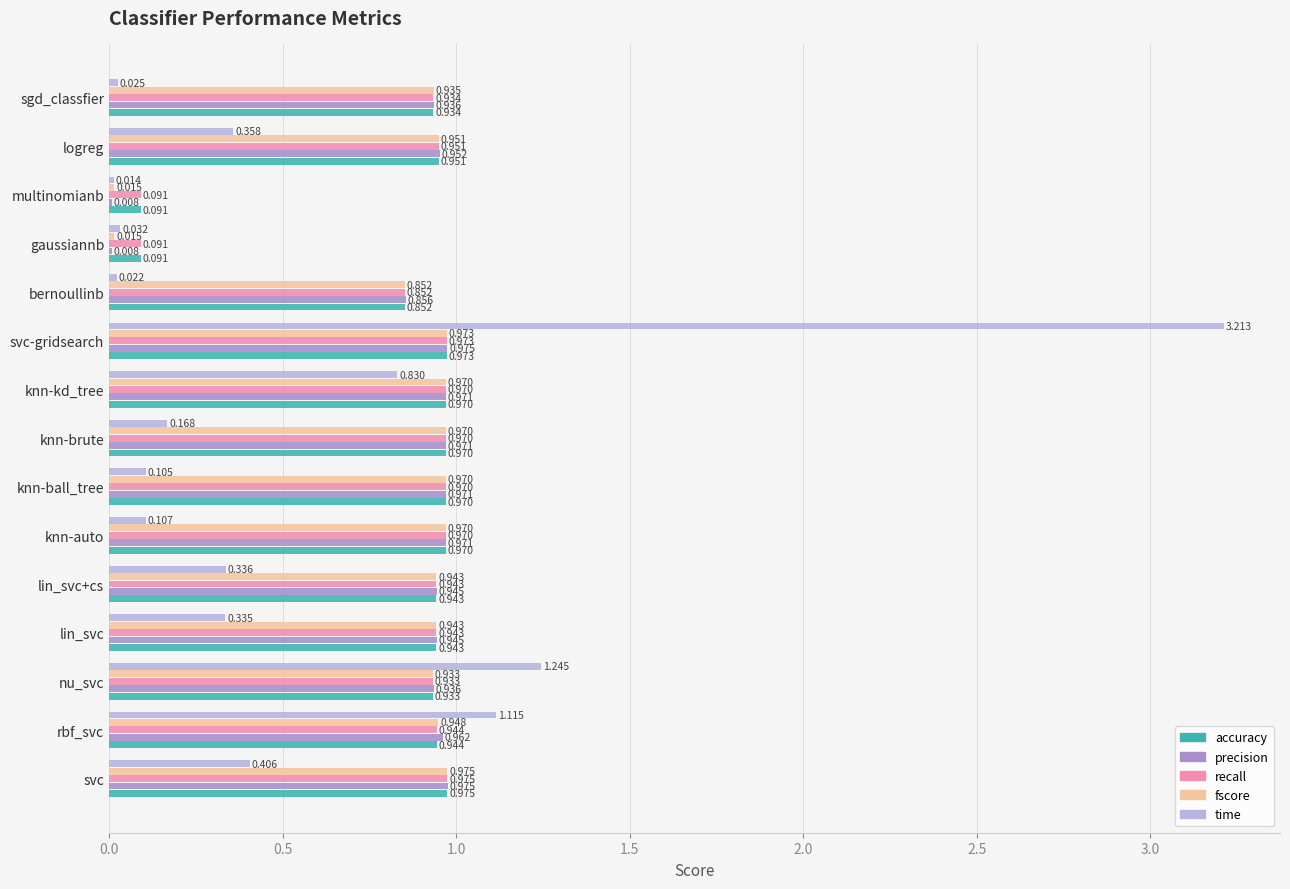

Between rbf_svc and nu_svc, which series saw the biggest shift?

time